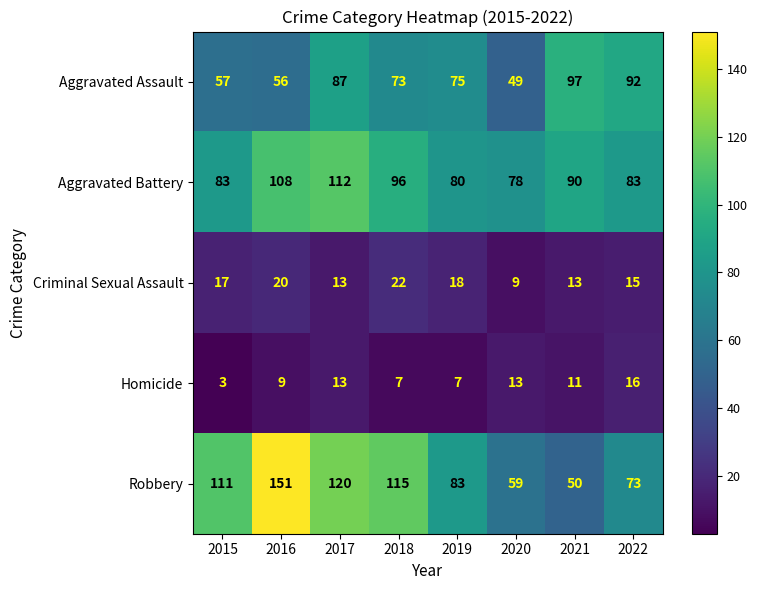

How many data points does each series have?

8